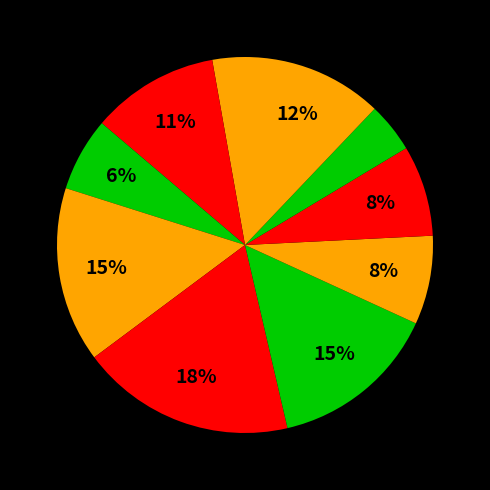

Rank the categories by value from highest to lowest.

99, 81, 78, 65, 59, 42, 41, 34, 23, 15